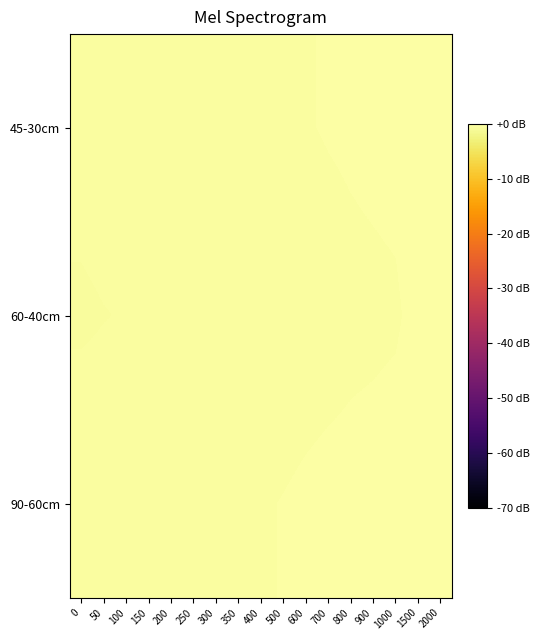

What is the total value across all series at 2000?

-0.2